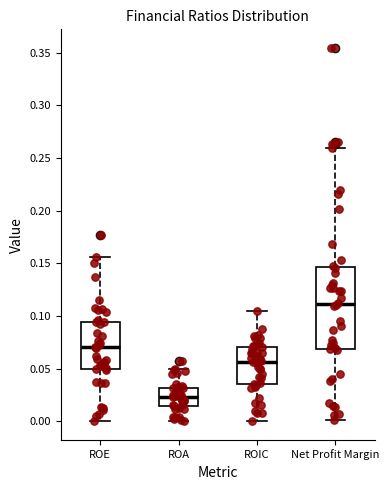

Reading left to right, read every box against the y-axis: the position of its median line, the range the box covers, and the ends of its whiskers. The values are not printed on the chart, so give them approximately, as read against the axis.

ROE: median 0.070, box 0.050 to 0.095, whiskers 0.000 to 0.155
ROA: median 0.025, box 0.015 to 0.030, whiskers 0.000 to 0.050
ROIC: median 0.055, box 0.035 to 0.070, whiskers 0.000 to 0.105
Net Profit Margin: median 0.110, box 0.070 to 0.145, whiskers 0.000 to 0.260